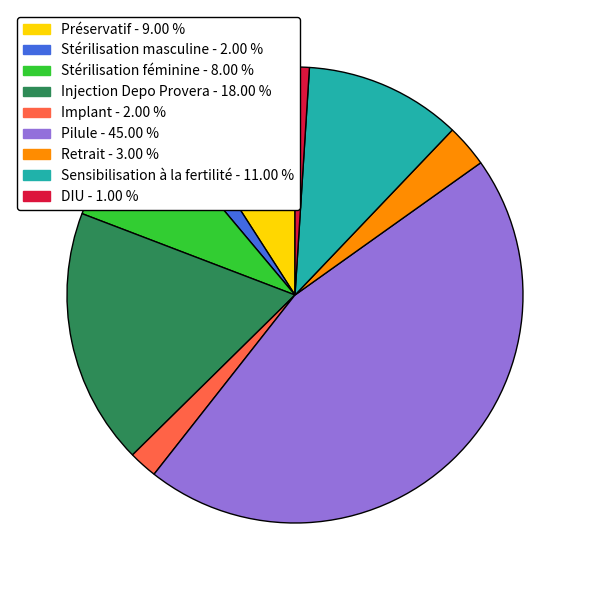

Is the sum of Stérilisation féminine - 8.00 % and DIU - 1.00 % greater than half?

No